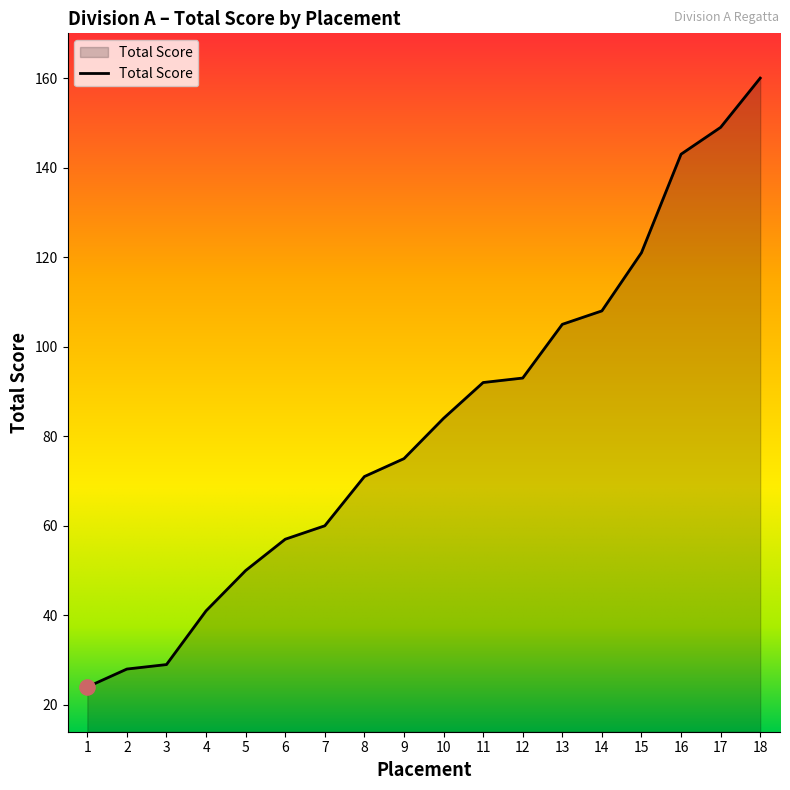

Approximately how many times larger is the value at 1 compared to 14?

0.2